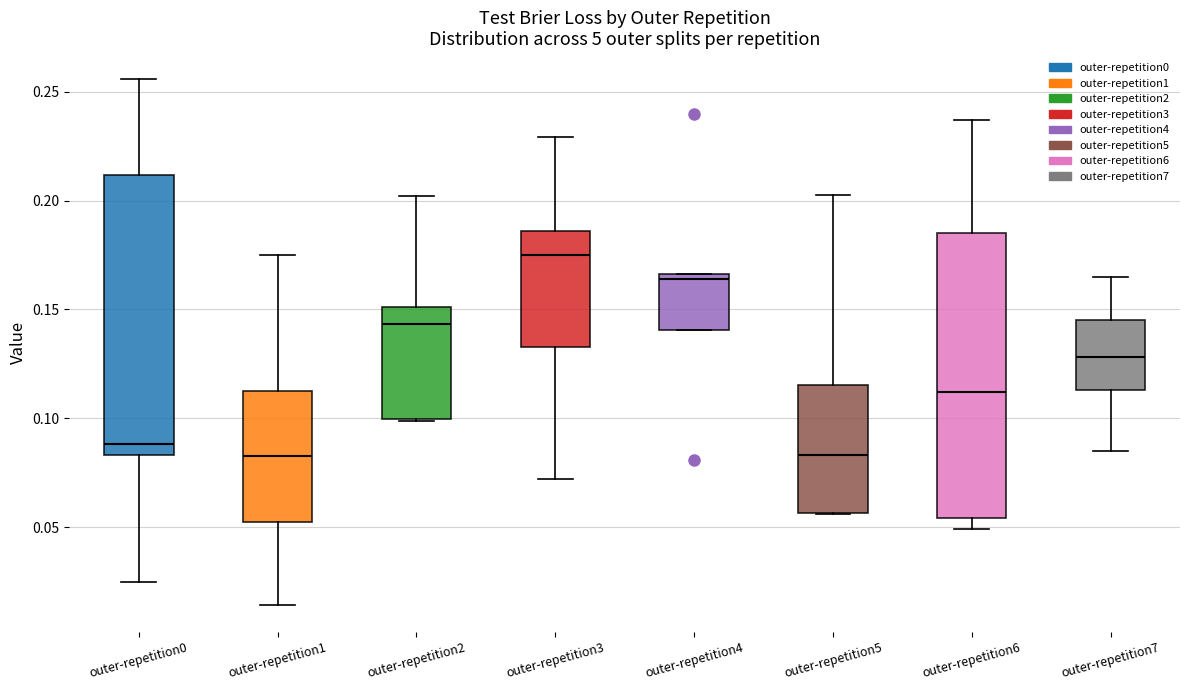

Reading left to right, read every box against the y-axis: the position of its median line, the range the box covers, and the ends of its whiskers. The values are not printed on the chart, so give them approximately, as read against the axis.

outer-repetition0: median 0.090, box 0.085 to 0.210, whiskers 0.025 to 0.255
outer-repetition1: median 0.085, box 0.050 to 0.115, whiskers 0.015 to 0.175
outer-repetition2: median 0.145, box 0.100 to 0.150, whiskers 0.100 to 0.200
outer-repetition3: median 0.175, box 0.135 to 0.185, whiskers 0.070 to 0.230
outer-repetition4: median 0.165 (just below the box's upper edge), box 0.140 to 0.165, whiskers 0.140 to 0.165
outer-repetition5: median 0.085, box 0.055 to 0.115, whiskers 0.055 to 0.205
outer-repetition6: median 0.110, box 0.055 to 0.185, whiskers 0.050 to 0.235
outer-repetition7: median 0.130, box 0.115 to 0.145, whiskers 0.085 to 0.165